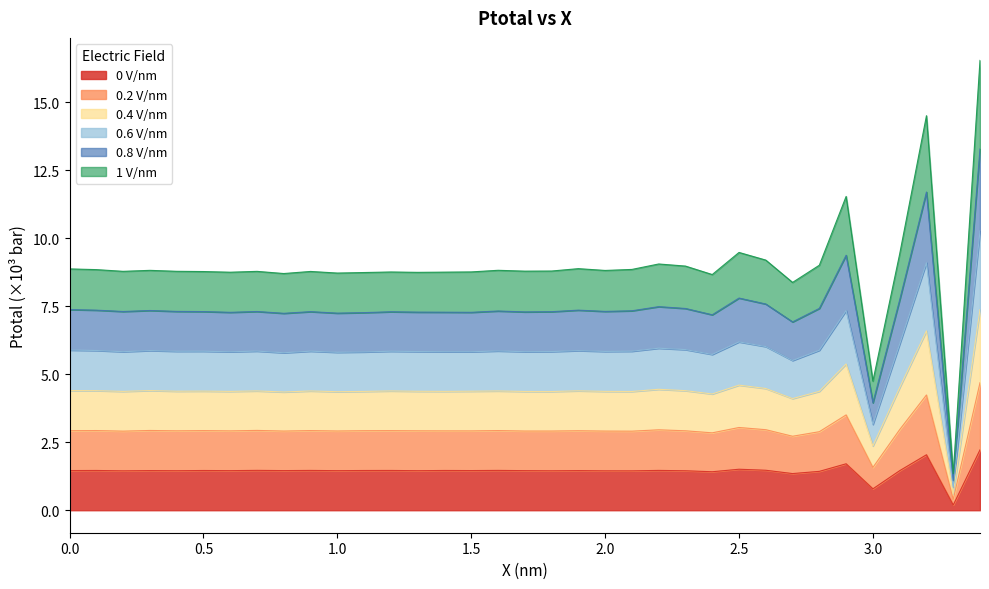

What value does the 0 V/nm series have at 2.6?

1.5